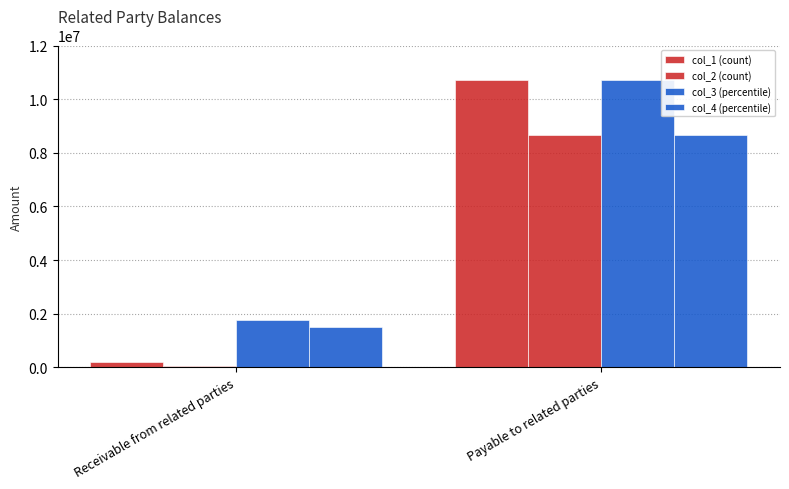

What is the difference between the maximum and minimum values in the col_3 (percentile) series?

8950926